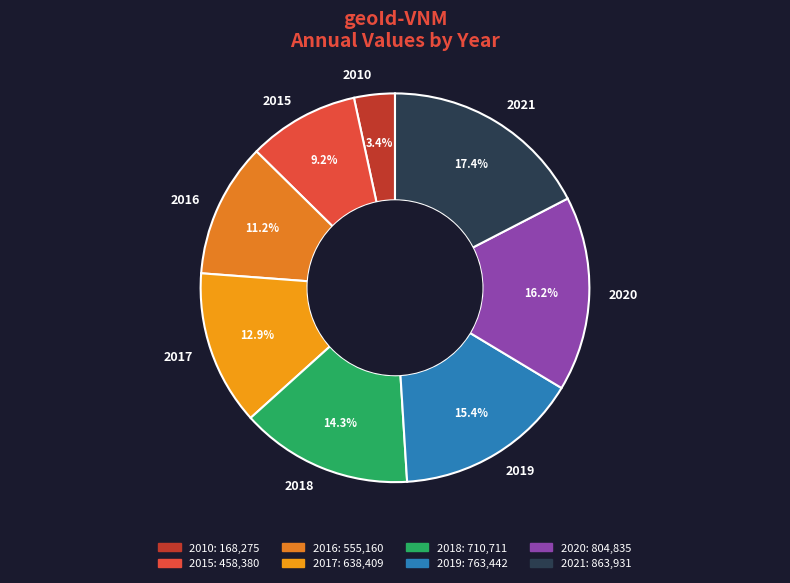

How many slices are in this pie chart?

8